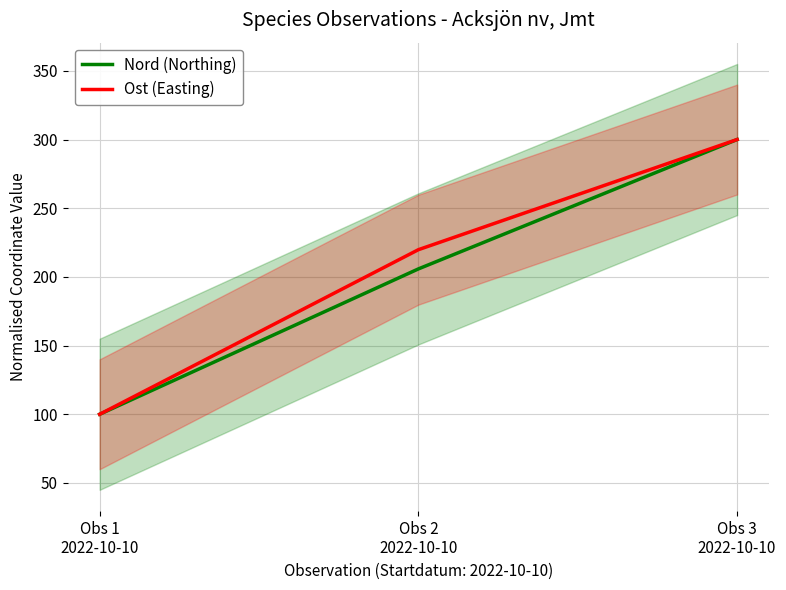

What is the label of the 2nd point from the left?

Obs 2
2022-10-10